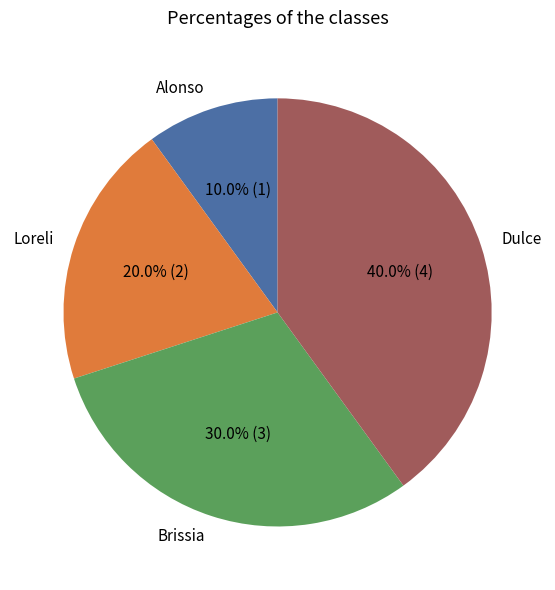

What is the ratio of the value at Alonso to the value at Loreli?

0.5